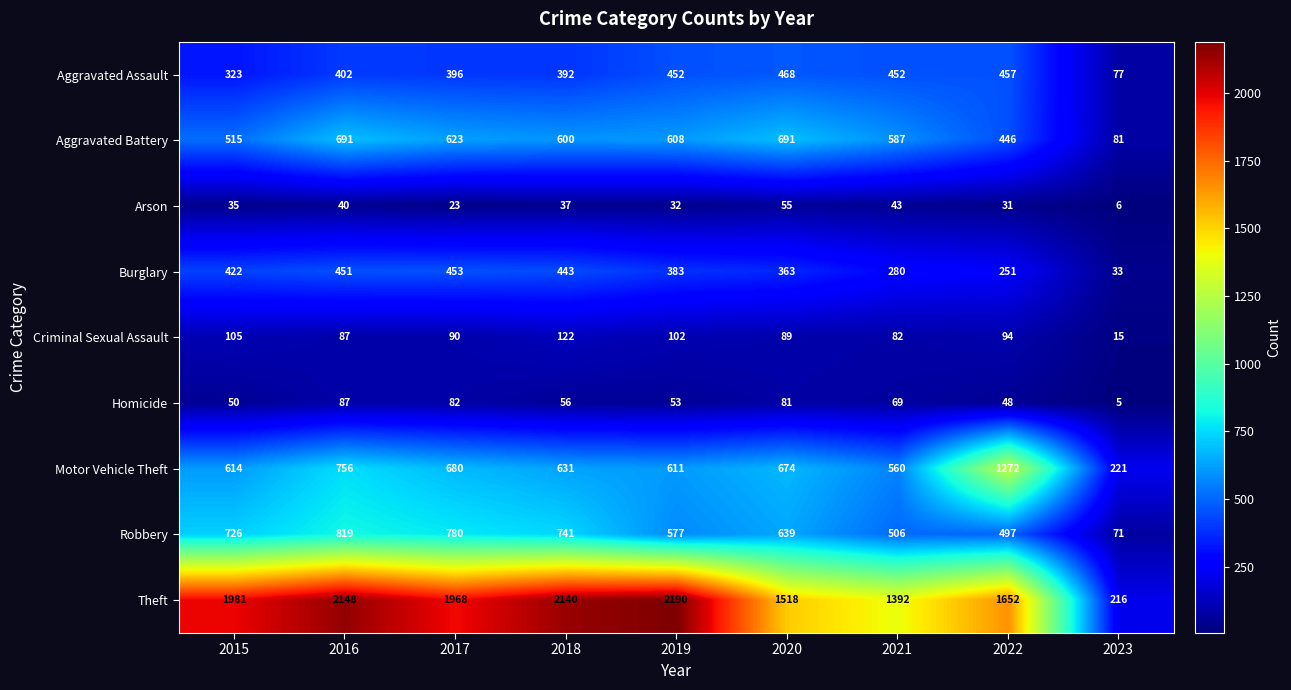

The value of Burglary at 2018 is 186. True or false?

False